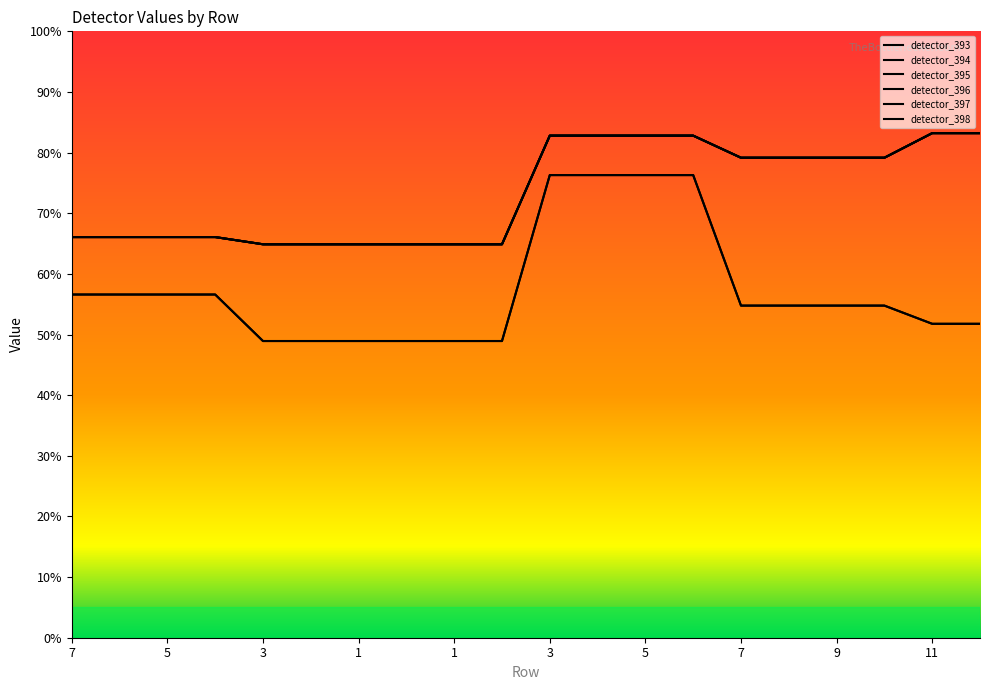

Reading left to right, transcribe all the data shown in this chart.

detector_393: 0.7	0.7	0.7	0.7	0.6	0.6	0.6	0.6	0.6	0.6	0.8	0.8	0.8	0.8	0.8	0.8	0.8	0.8	0.8	0.8
detector_394: 0.7	0.7	0.7	0.7	0.6	0.6	0.6	0.6	0.6	0.6	0.8	0.8	0.8	0.8	0.8	0.8	0.8	0.8	0.8	0.8
detector_395: 0.7	0.7	0.7	0.7	0.6	0.6	0.6	0.6	0.6	0.6	0.8	0.8	0.8	0.8	0.8	0.8	0.8	0.8	0.8	0.8
detector_396: 0.7	0.7	0.7	0.7	0.6	0.6	0.6	0.6	0.6	0.6	0.8	0.8	0.8	0.8	0.8	0.8	0.8	0.8	0.8	0.8
detector_397: 0.6	0.6	0.6	0.6	0.5	0.5	0.5	0.5	0.5	0.5	0.8	0.8	0.8	0.8	0.5	0.5	0.5	0.5	0.5	0.5
detector_398: 0.6	0.6	0.6	0.6	0.5	0.5	0.5	0.5	0.5	0.5	0.8	0.8	0.8	0.8	0.5	0.5	0.5	0.5	0.5	0.5